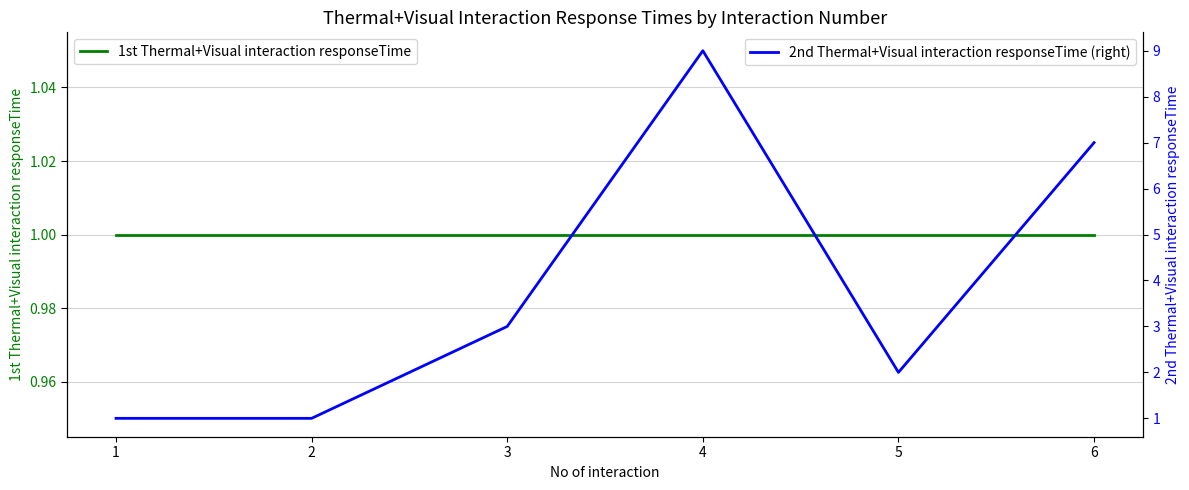

What are all the series names shown in the legend?

1st Thermal+Visual interaction responseTime, 2nd Thermal+Visual interaction responseTime (right)